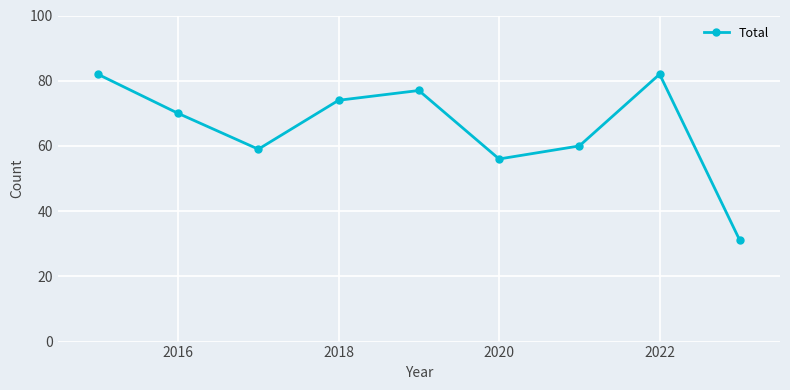

What is the average value?

66